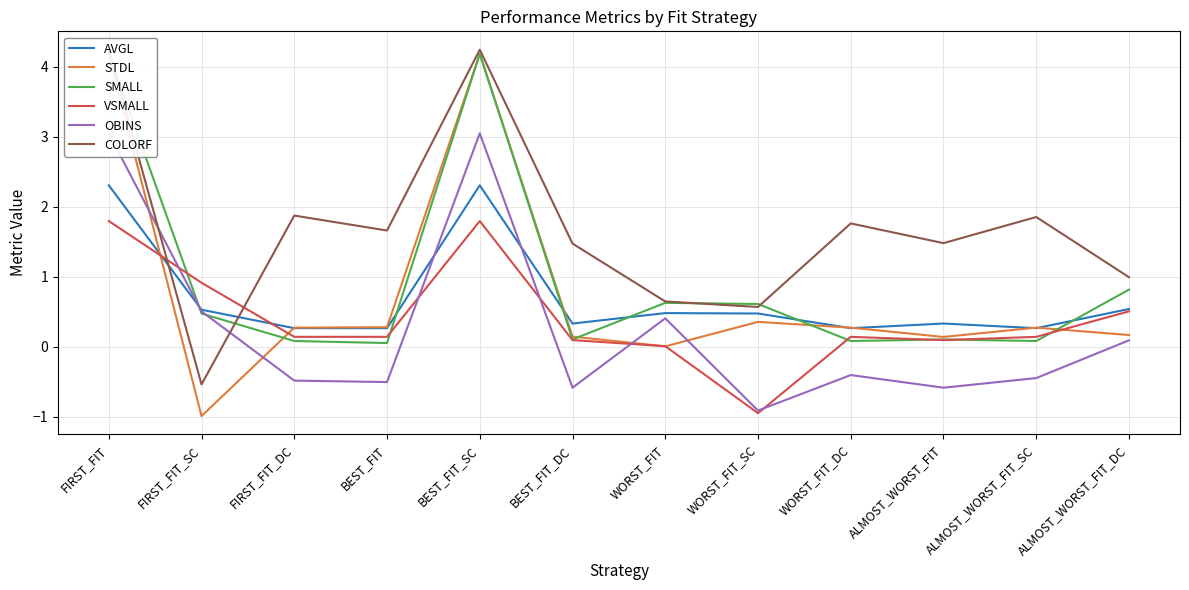

What is the average value of the AVGL series?

0.7